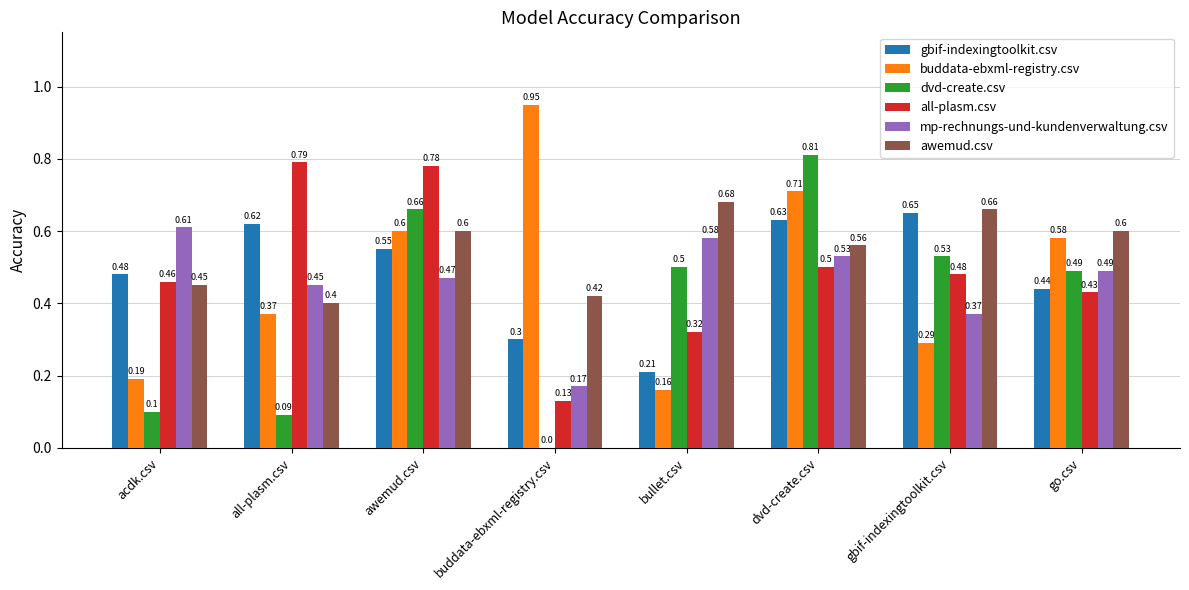

Which series changed the most between all-plasm.csv and go.csv?

dvd-create.csv